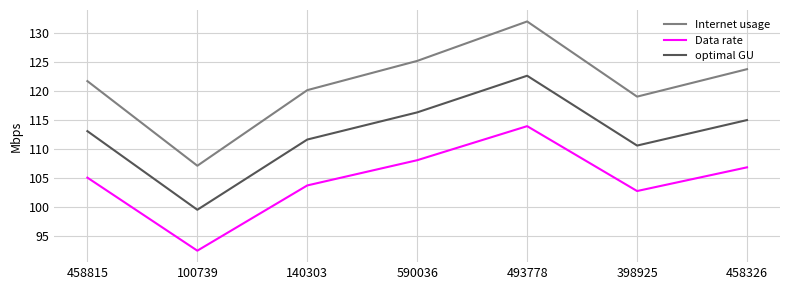

What is the spread (max minus min) of values at 140303?

16.4